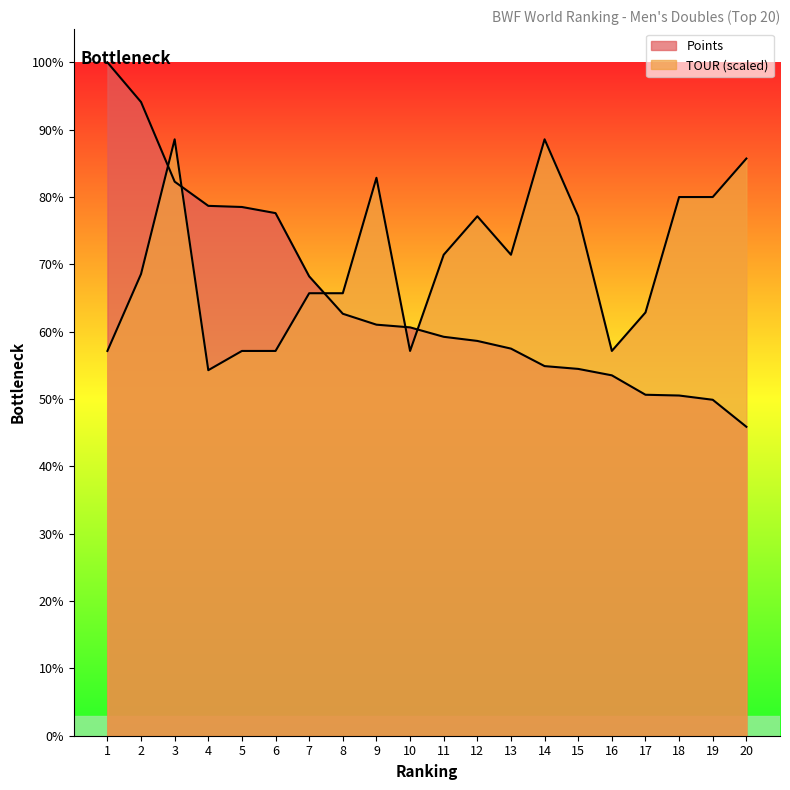

What is the sum of the TOUR values at 19 and 16?

146541.7